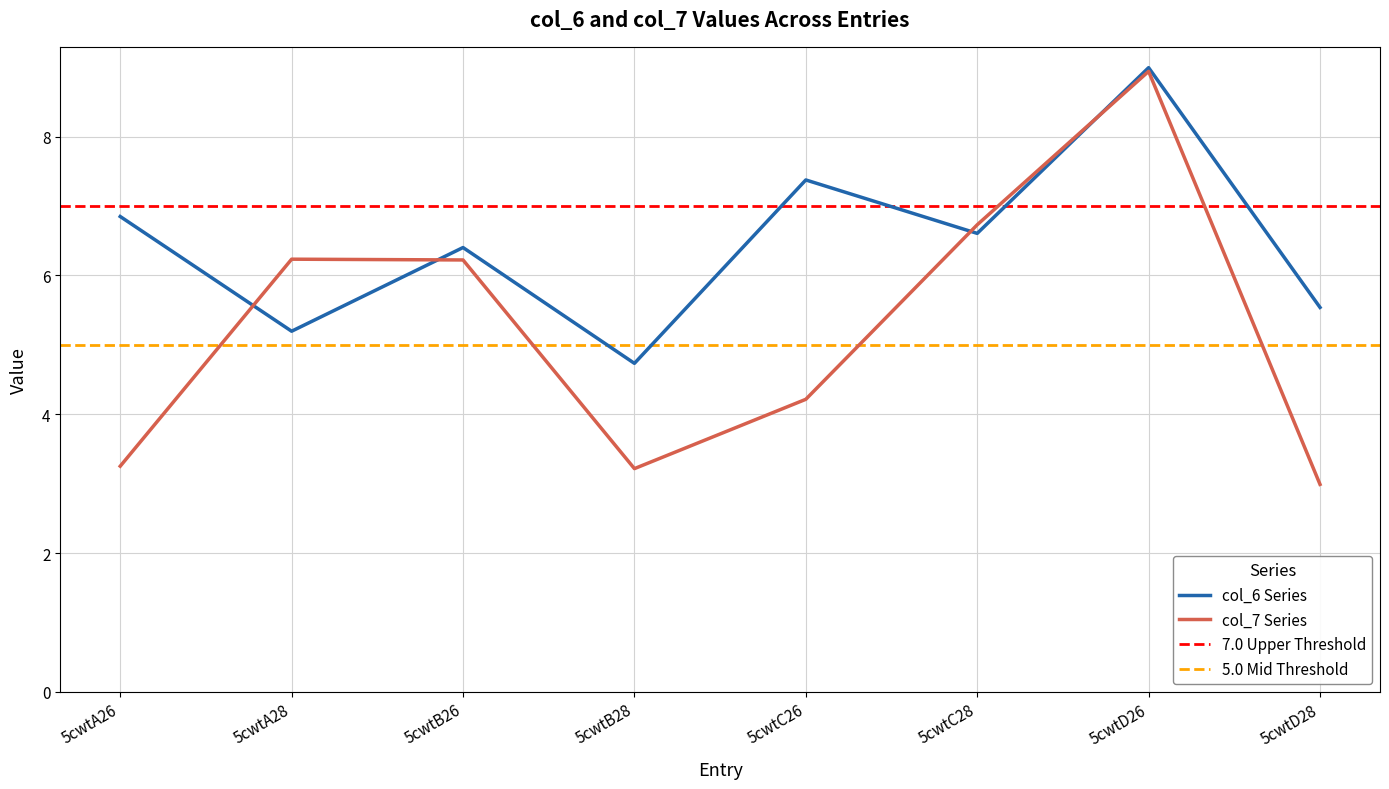

Rank the series by their average value, from highest to lowest.

col_6, col_7